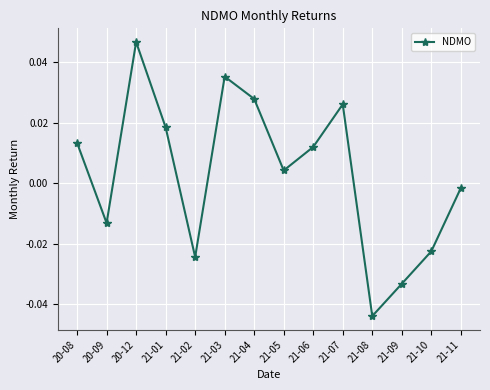

At which label is the value closest to 0?

21-11